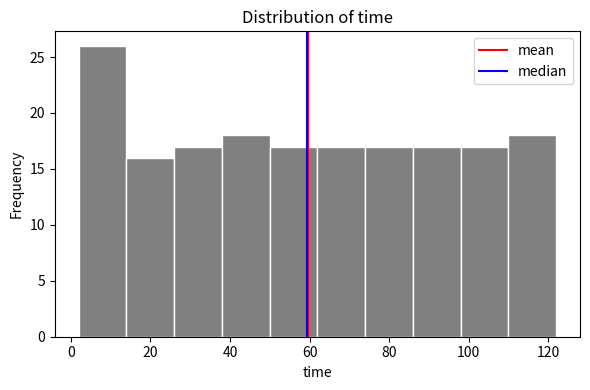

Over which range of the x-axis is the bar tallest?

2 to 14